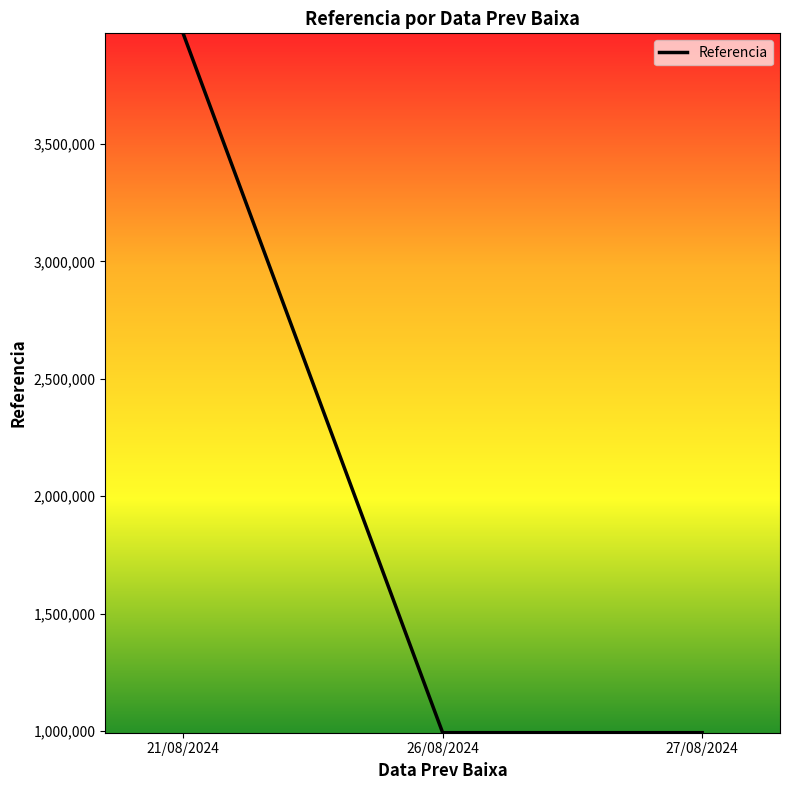

Does the chart display data point markers on the line(s)?

No